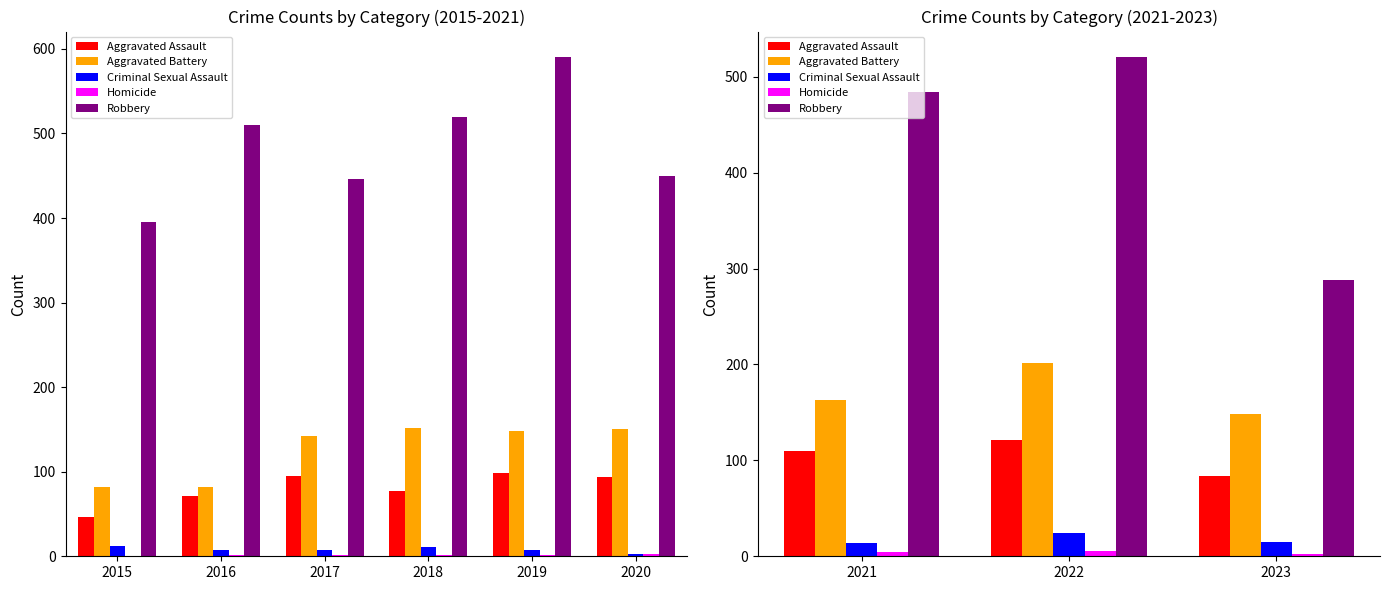

Count the Homicide values in the range 2 to 5.

3